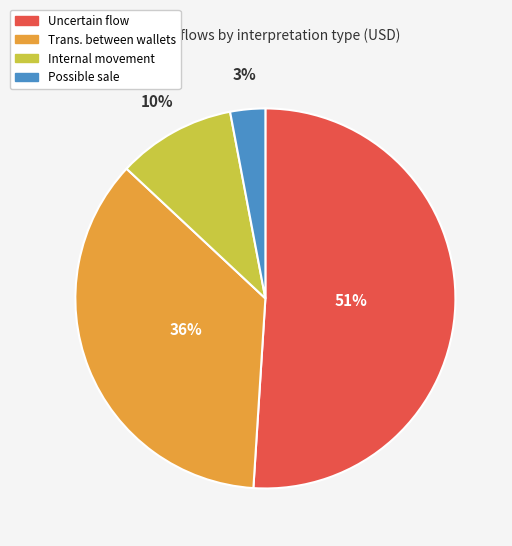

How many slices are in this pie chart?

4